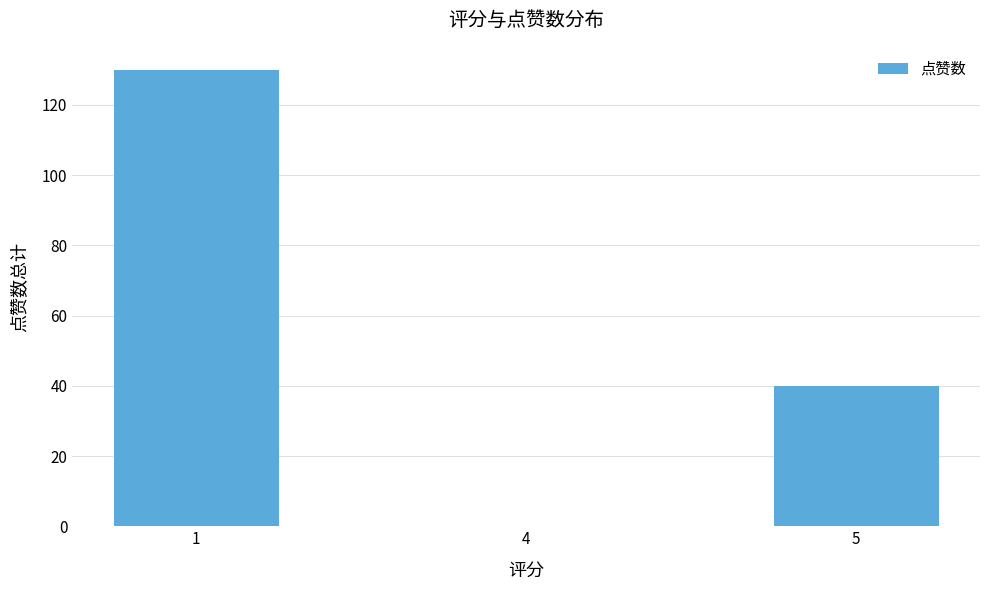

How many values are above zero?

2